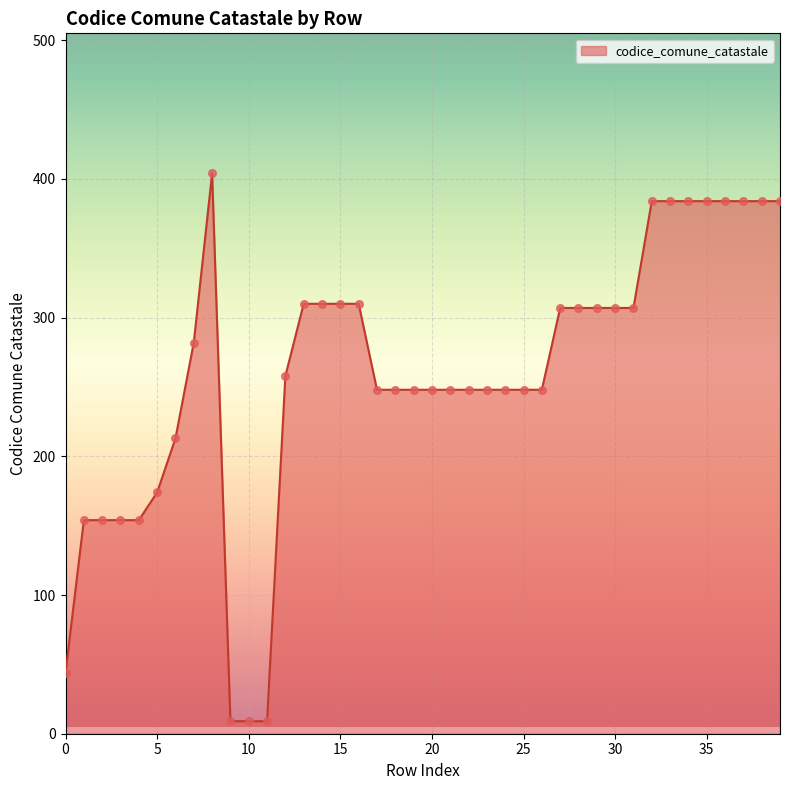

What is the difference between the maximum and minimum values?

395